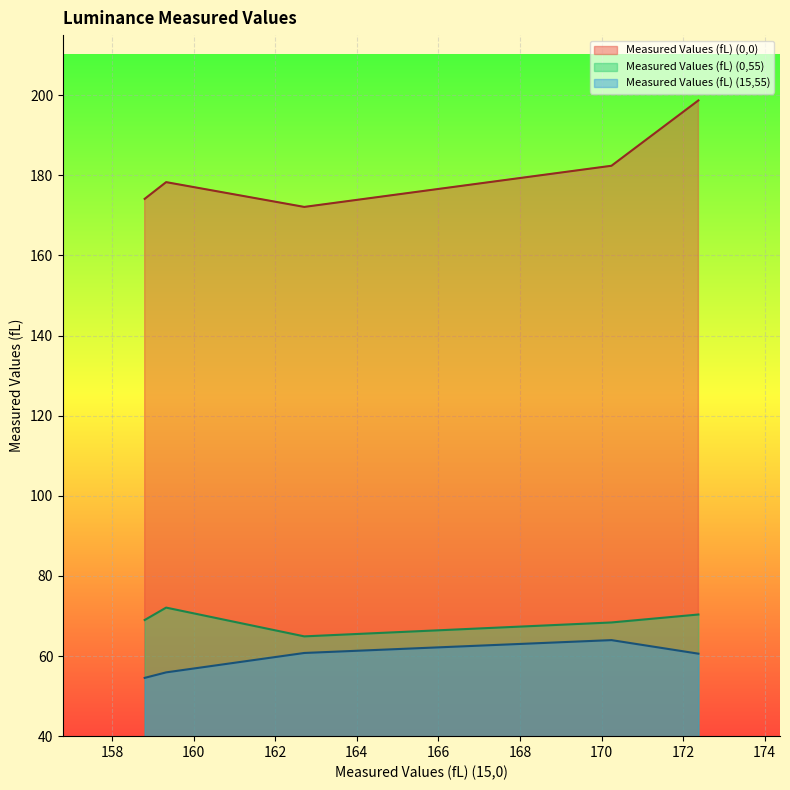

Which series has the widest spread of values?

Measured Values (fL) (0,0)